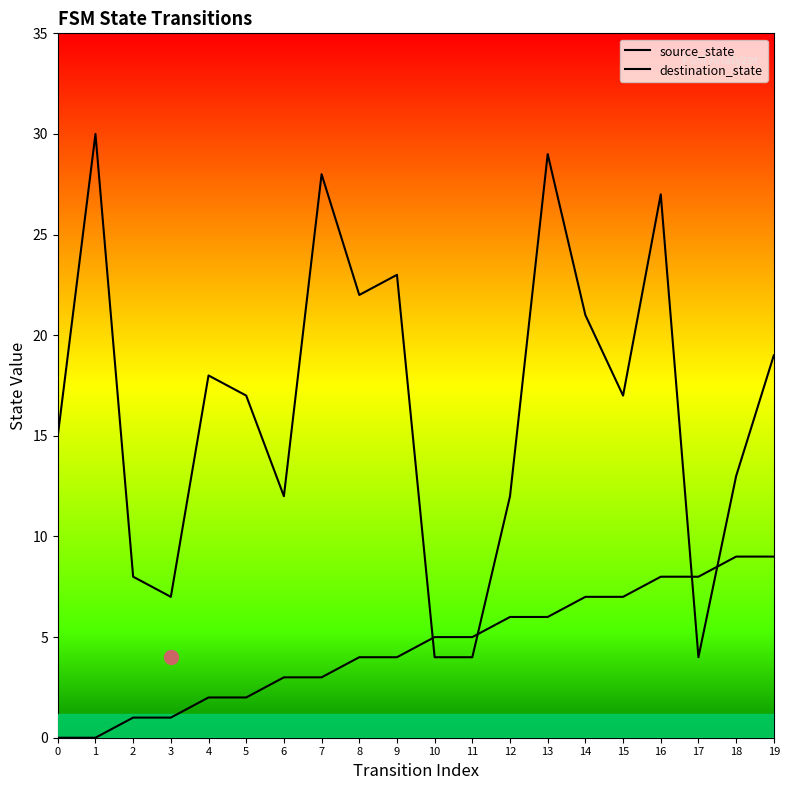

What is the sum of the source_state values at 10 and 2?

6